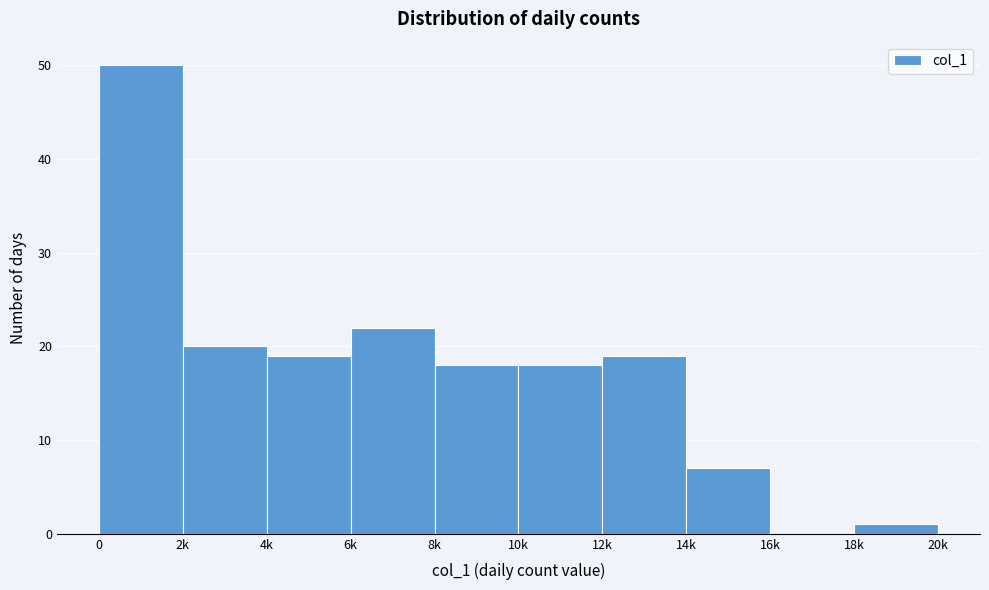

Reading right to left, list all the values displayed in this chart.

18k=1	16k=0	14k=7	12k=19	10k=18	8k=18	6k=22	4k=19	2k=20	0=50